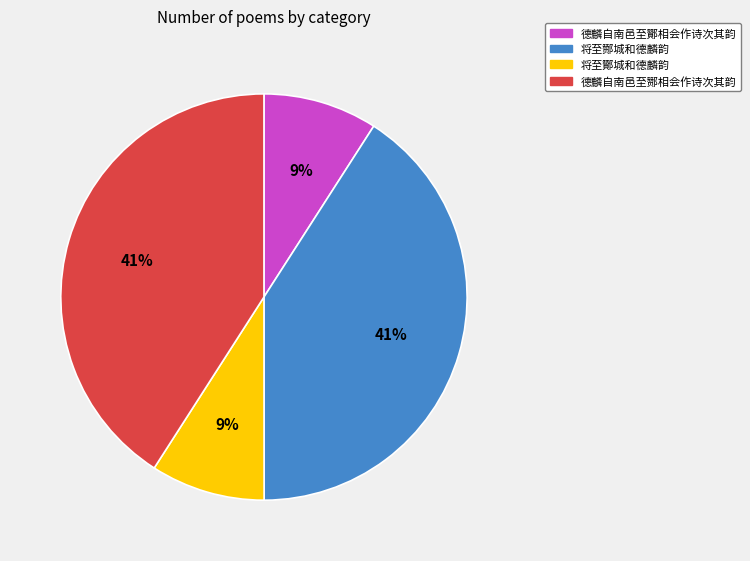

To the nearest percent, what is the combined percentage of 将至酇城和德麟韵 and 德麟自南邑至酂相会作诗次其韵?

50%